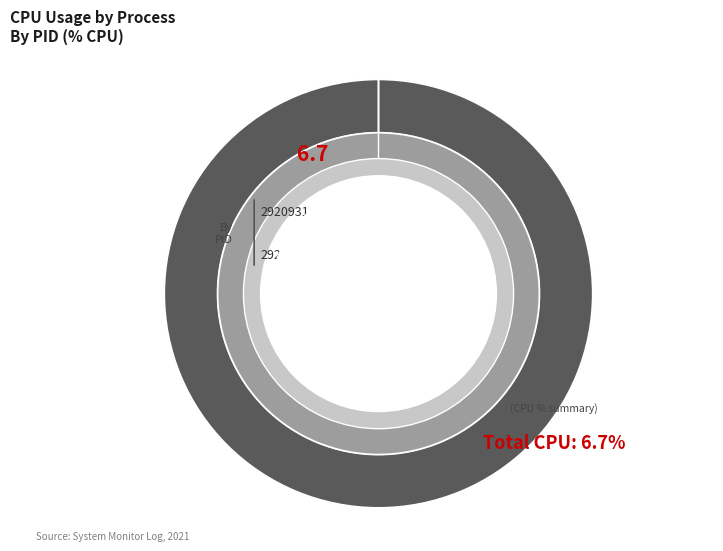

Does 2920931 represent more than half of the total?

Yes